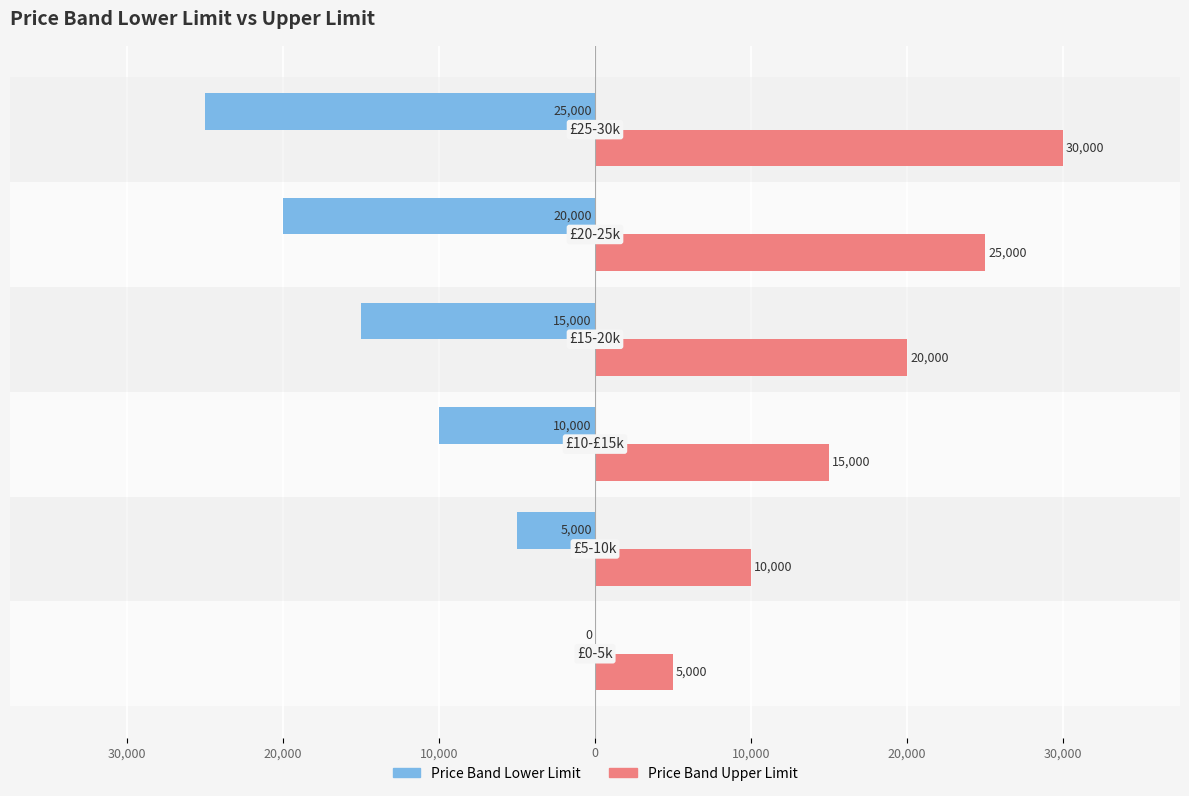

What are all the series names shown in the legend?

Price Band Lower Limit, Price Band Upper Limit